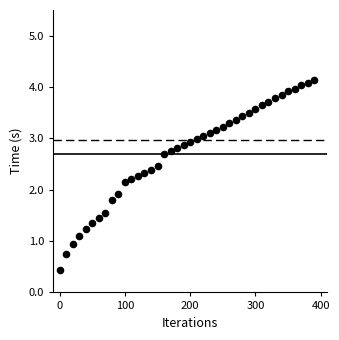

What is the range of Y values (max minus min)?

3.7